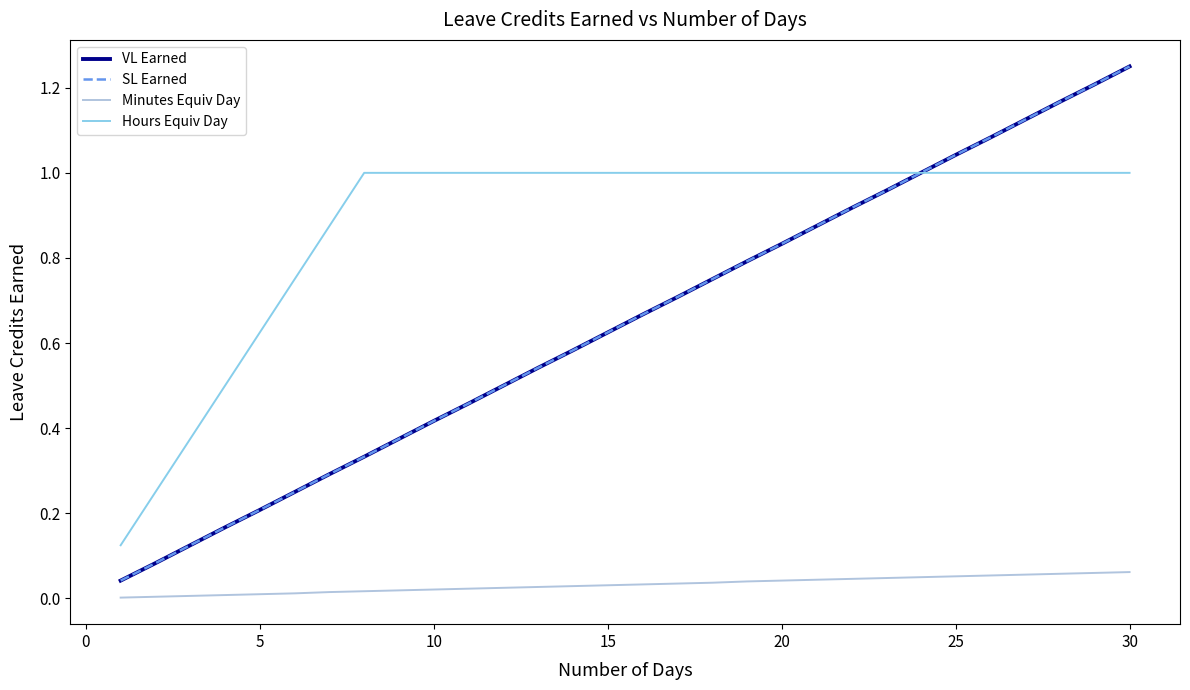

Does the chart display data point markers on the line(s)?

No